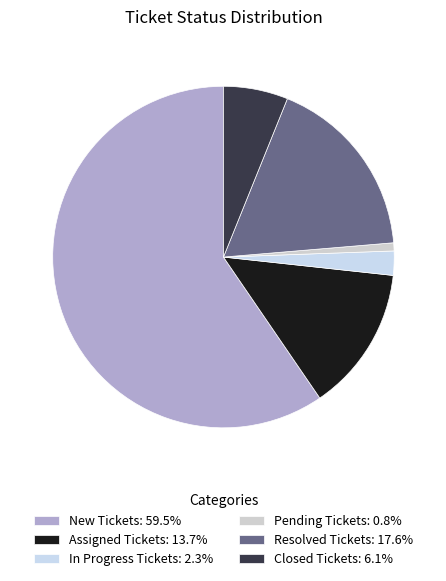

How many segments does this pie chart have?

6